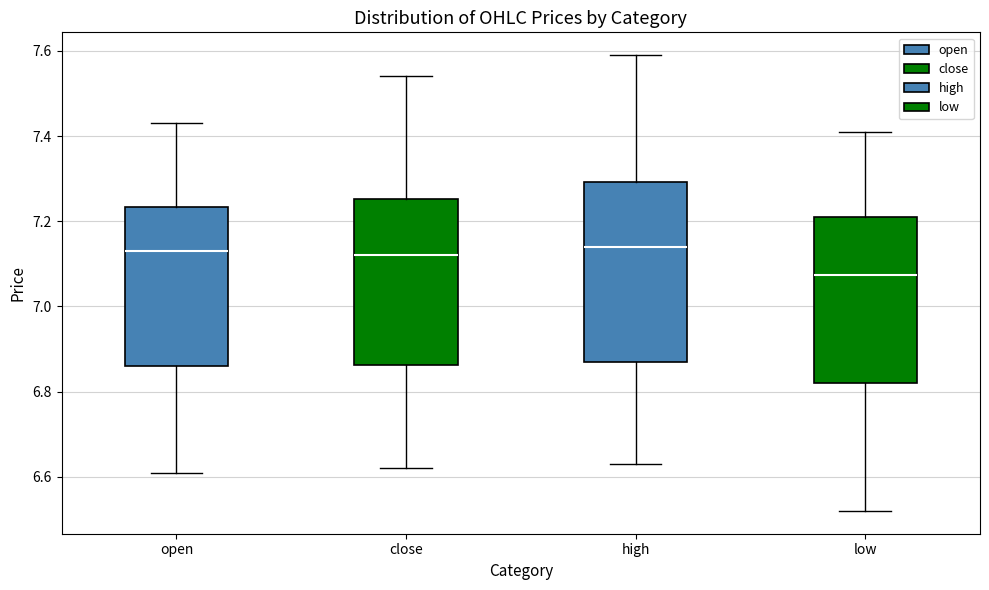

Where does the upper whisker of the box for open end on the y-axis? The values are not printed on the chart, so give them approximately, as read against the axis.

7.44